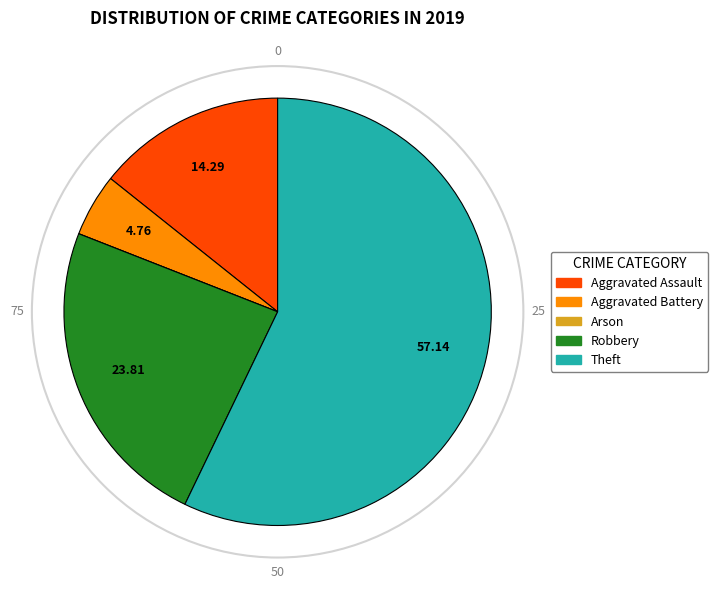

Is it true that Robbery is 24% of the pie?

True